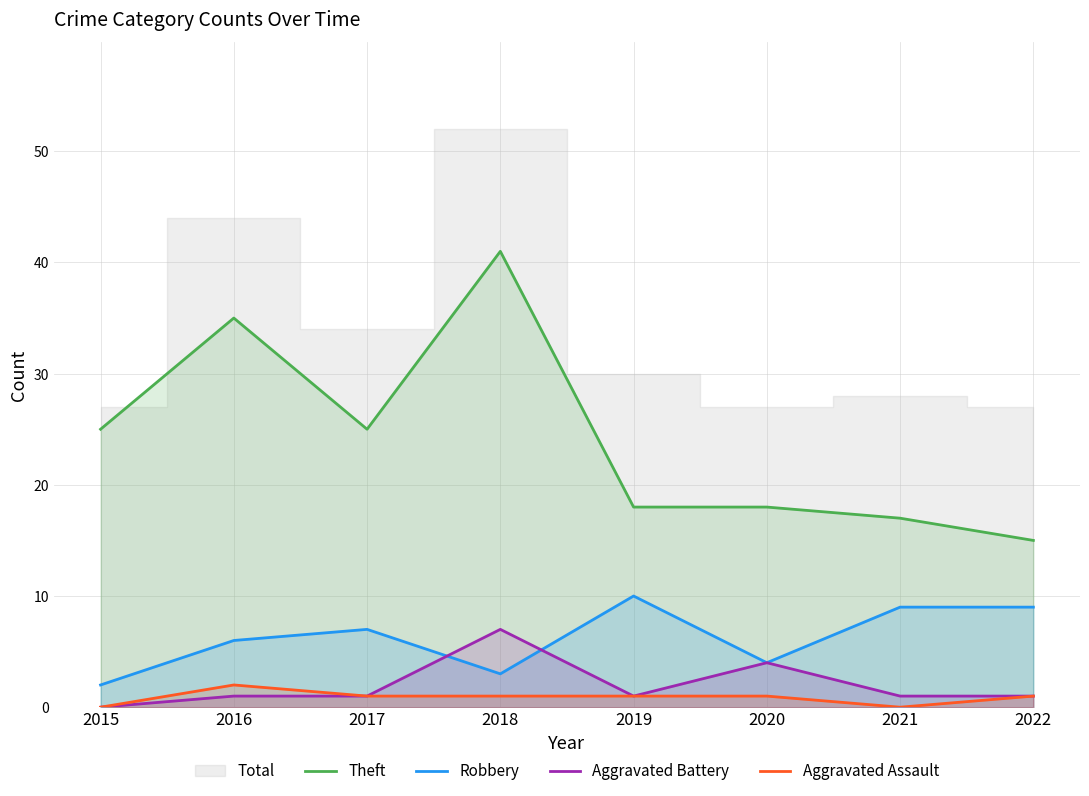

How many values in Aggravated Assault are above zero?

6